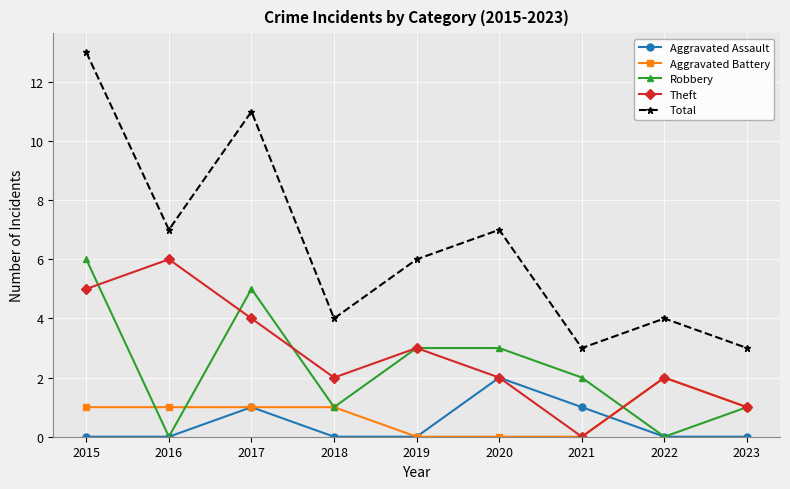

In Theft, how many points are lower than both neighbors (excluding endpoints)?

2